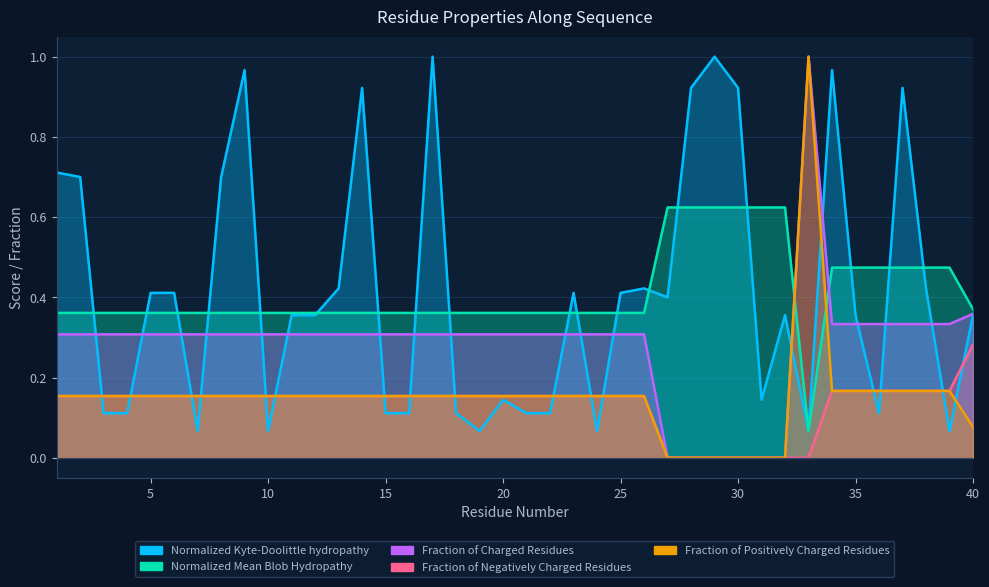

At which label does Fraction_of_Negatively_Charged_Residues reach its minimum?

27